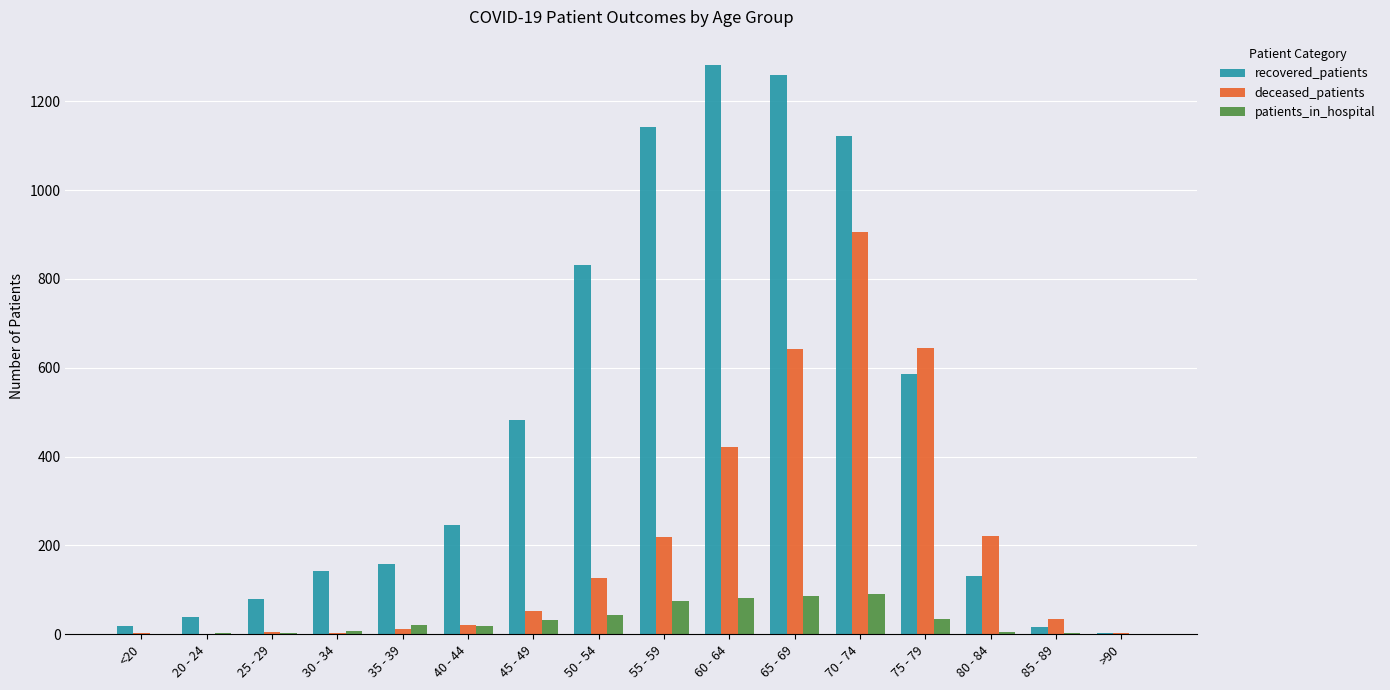

What is the sum of all patients_in_hospital values?

504